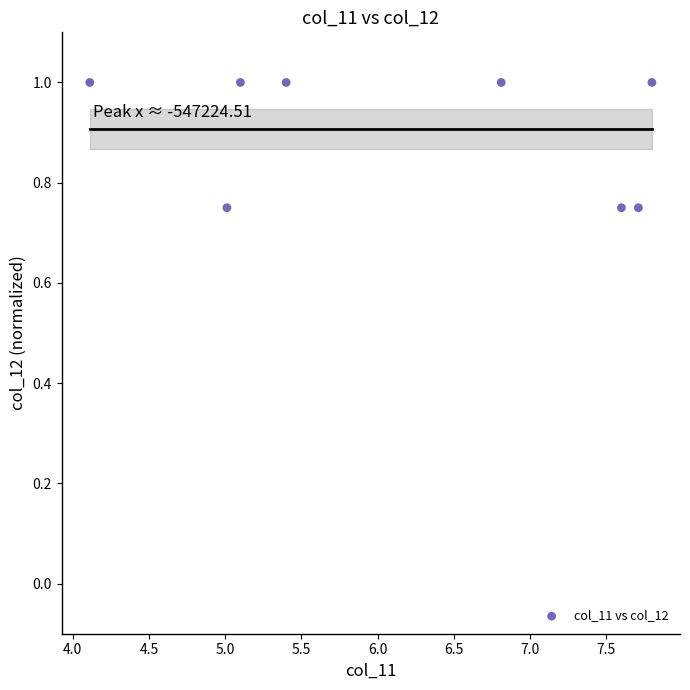

What is the range of X values (max minus min)?

3.7